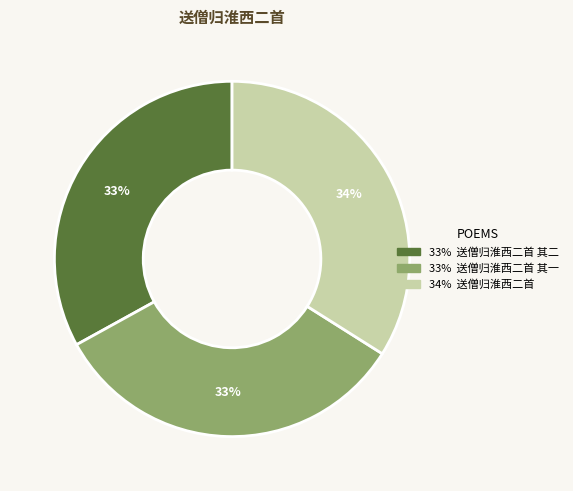

Does any single category account for the majority?

No